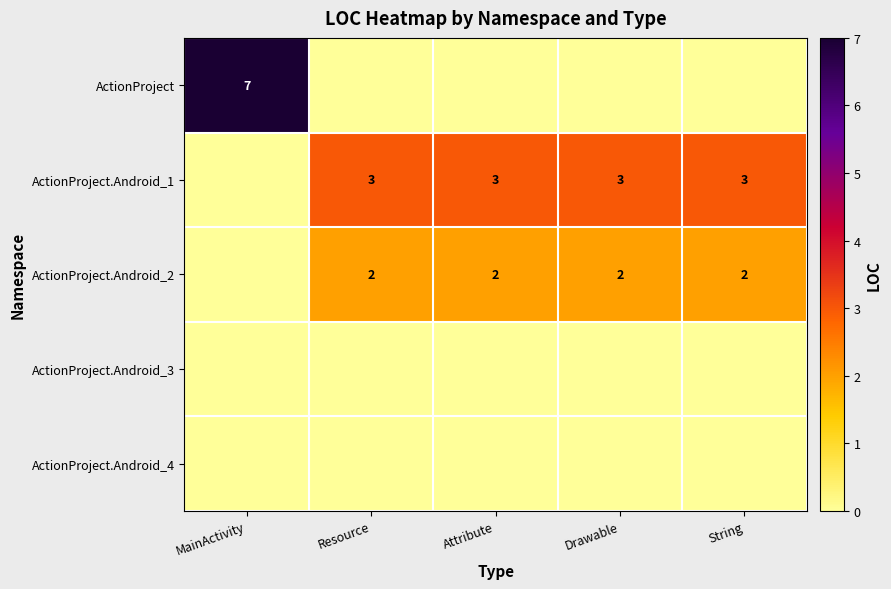

The value of ActionProject.Android_1 at Resource is 3. True or false?

True